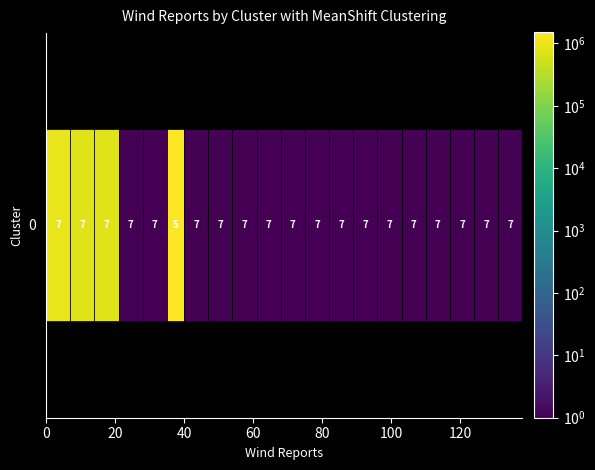

Reading right to left, transcribe all the data shown in this chart.

20=0.0	19=0.0	18=0.0	17=0.0	16=0.0	15=0.0	14=0.0	13=0.0	12=0.0	11=0.0	10=0.0	9=0.0	8=0.0	7=0.0	6=1522364.0	5=0.0	4=0.0	3=769663.1	2=752176.9	1=957949.2